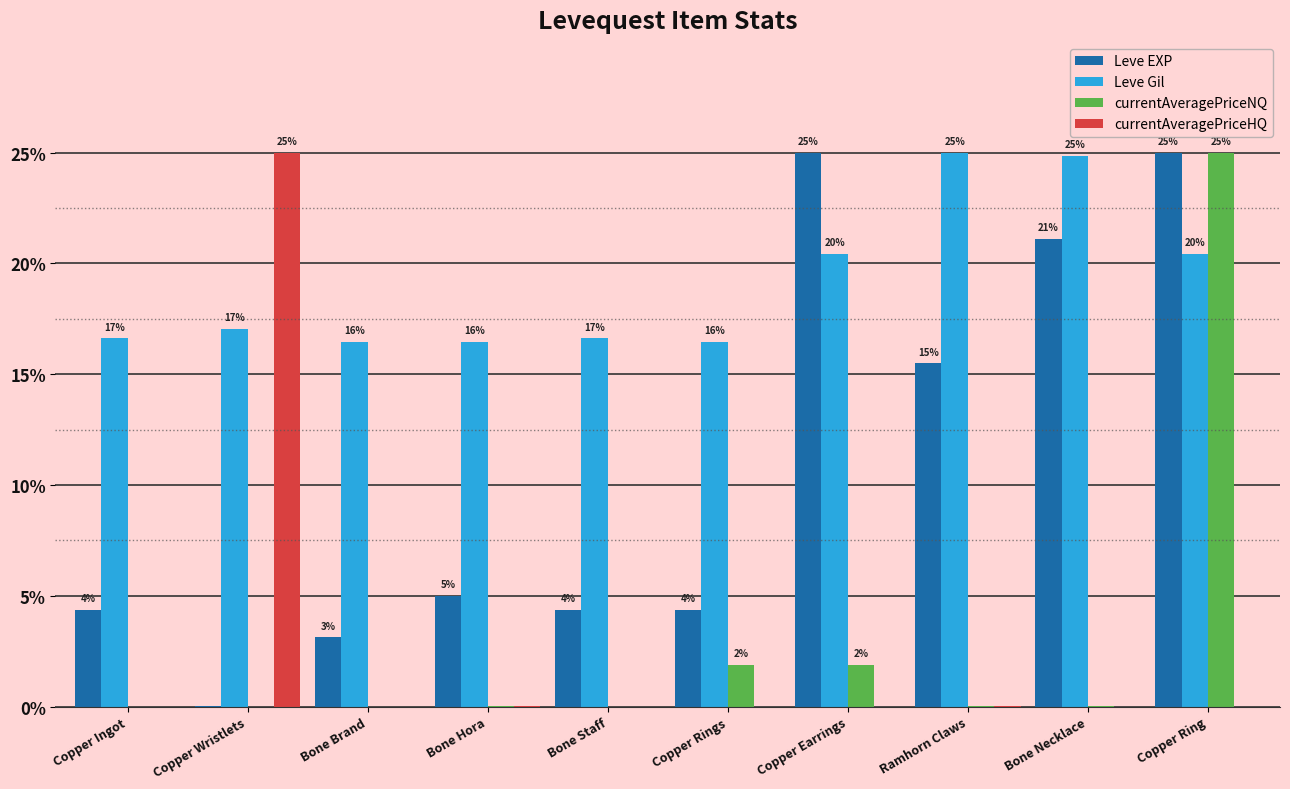

Does the chart contain stacked bars?

No